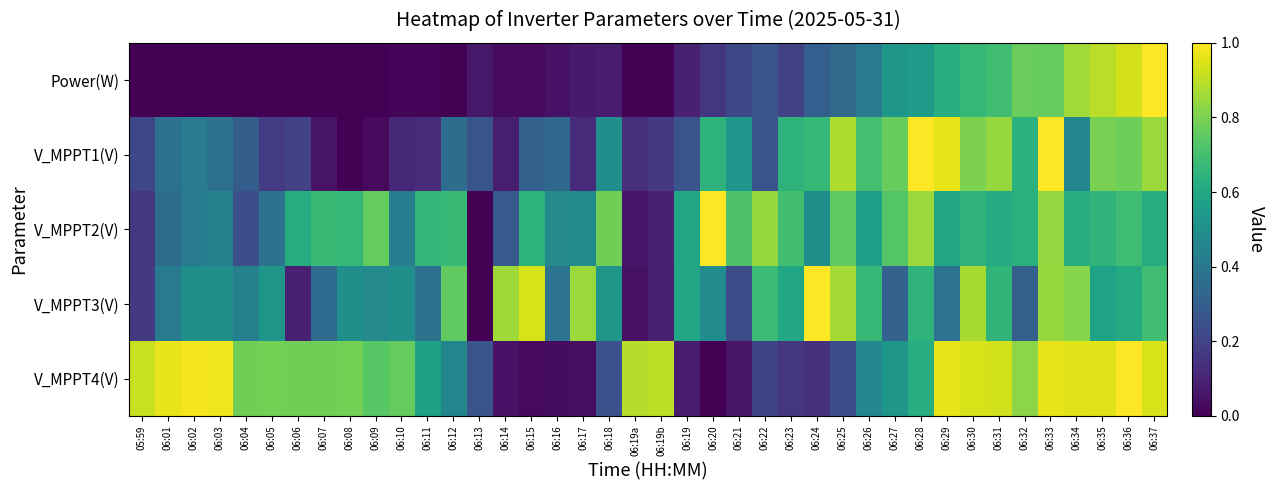

Which series has the largest total across all categories?

V_MPPT4(V)